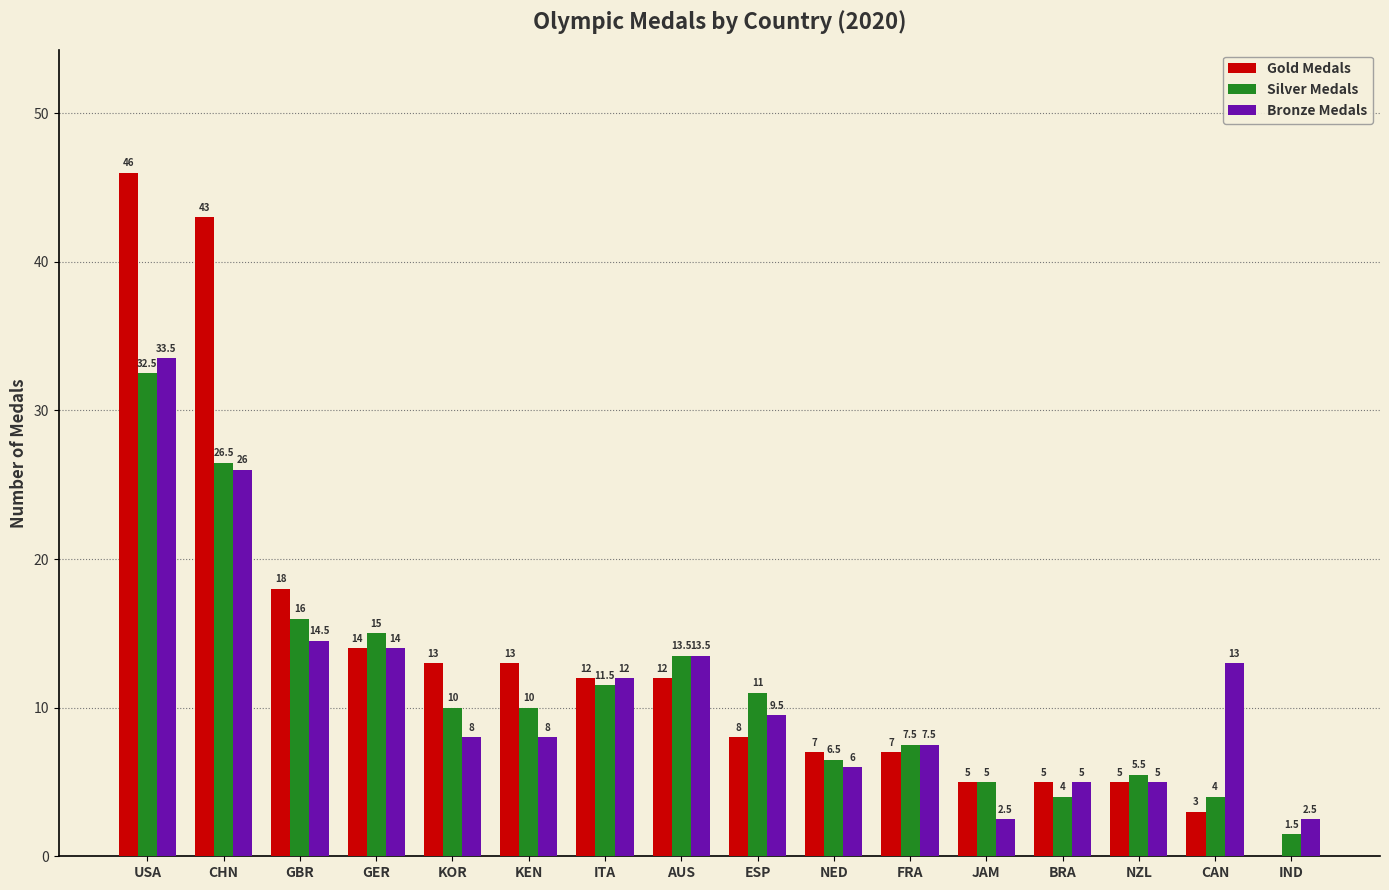

Reading right to left, transcribe all the data shown in this chart.

Gold Medals: 0.0	3.0	5.0	5.0	5.0	7.0	7.0	8.0	12.0	12.0	13.0	13.0	14.0	18.0	43.0	46.0
Silver Medals: 1.5	4.0	5.5	4.0	5.0	7.5	6.5	11.0	13.5	11.5	10.0	10.0	15.0	16.0	26.5	32.5
Bronze Medals: 2.5	13.0	5.0	5.0	2.5	7.5	6.0	9.5	13.5	12.0	8.0	8.0	14.0	14.5	26.0	33.5